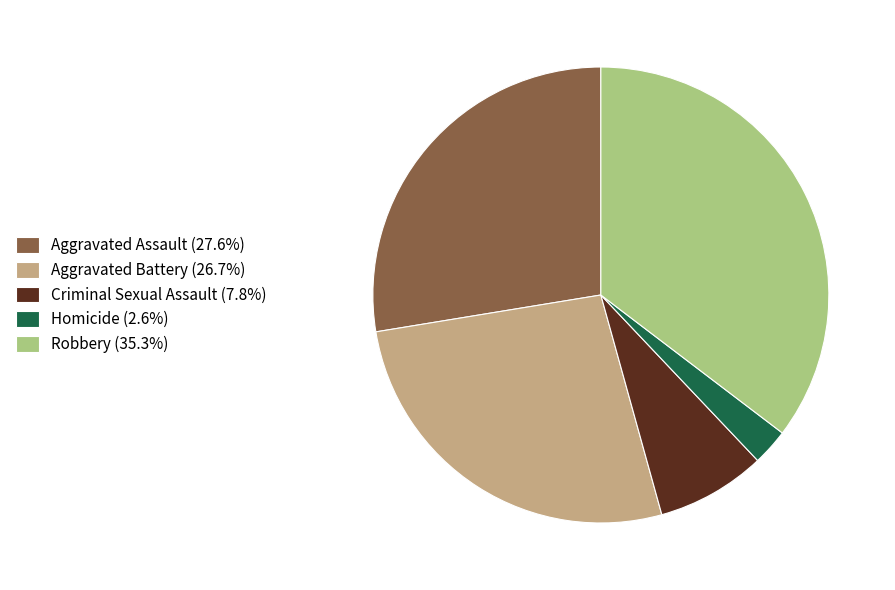

Is there a majority slice in this chart?

No